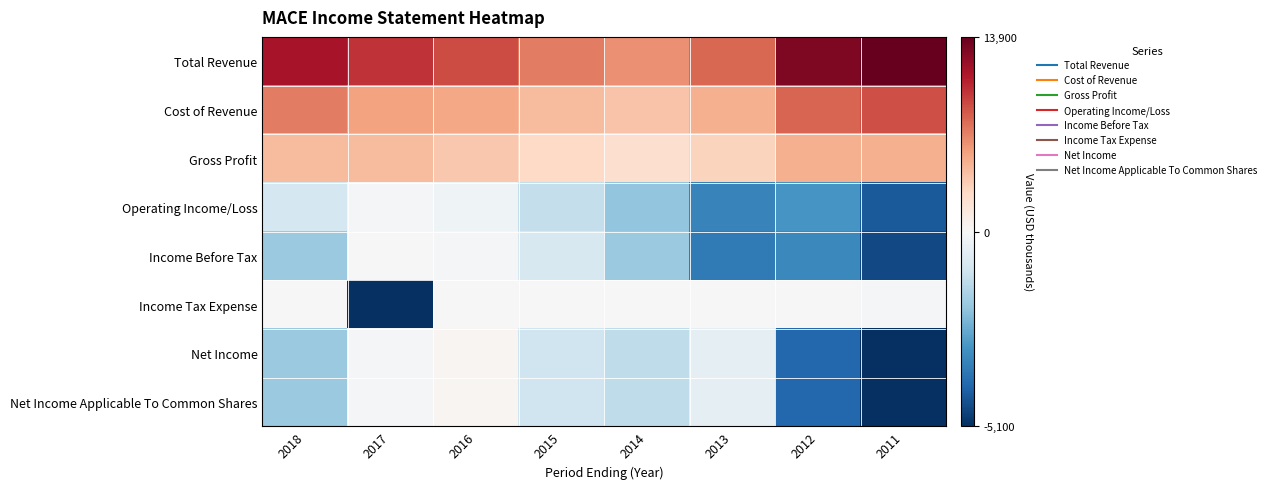

What is the spread (max minus min) of values at 2014?

8300